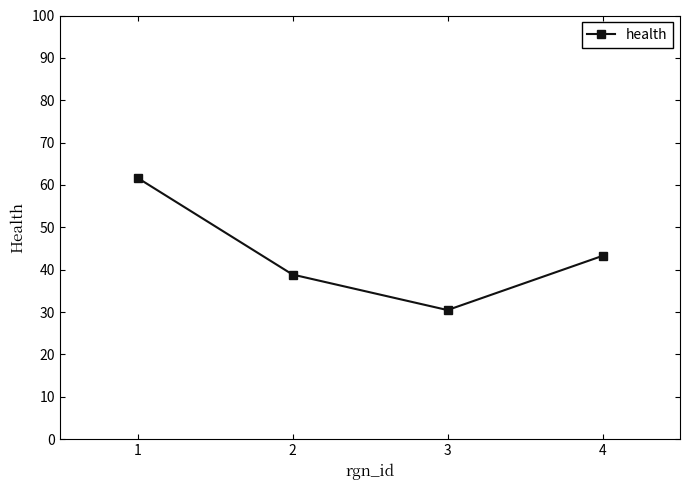

Reading right to left, extract all data points from this chart.

4=43.3	3=30.5	2=38.9	1=61.7